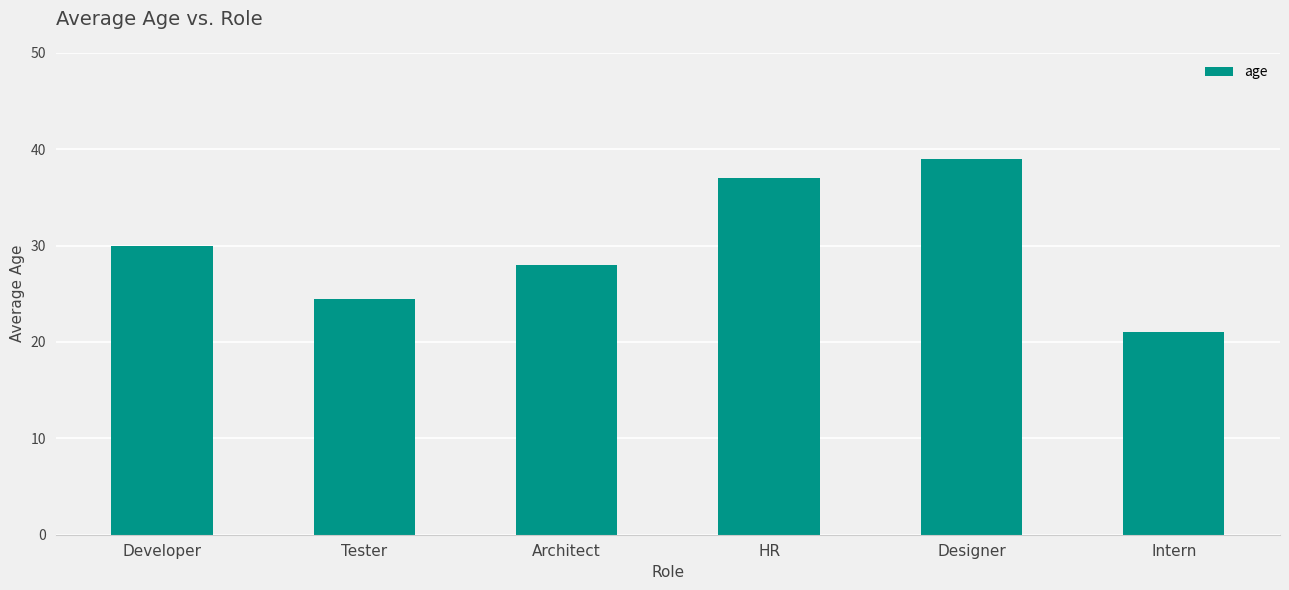

How many distinct data groups are displayed?

1